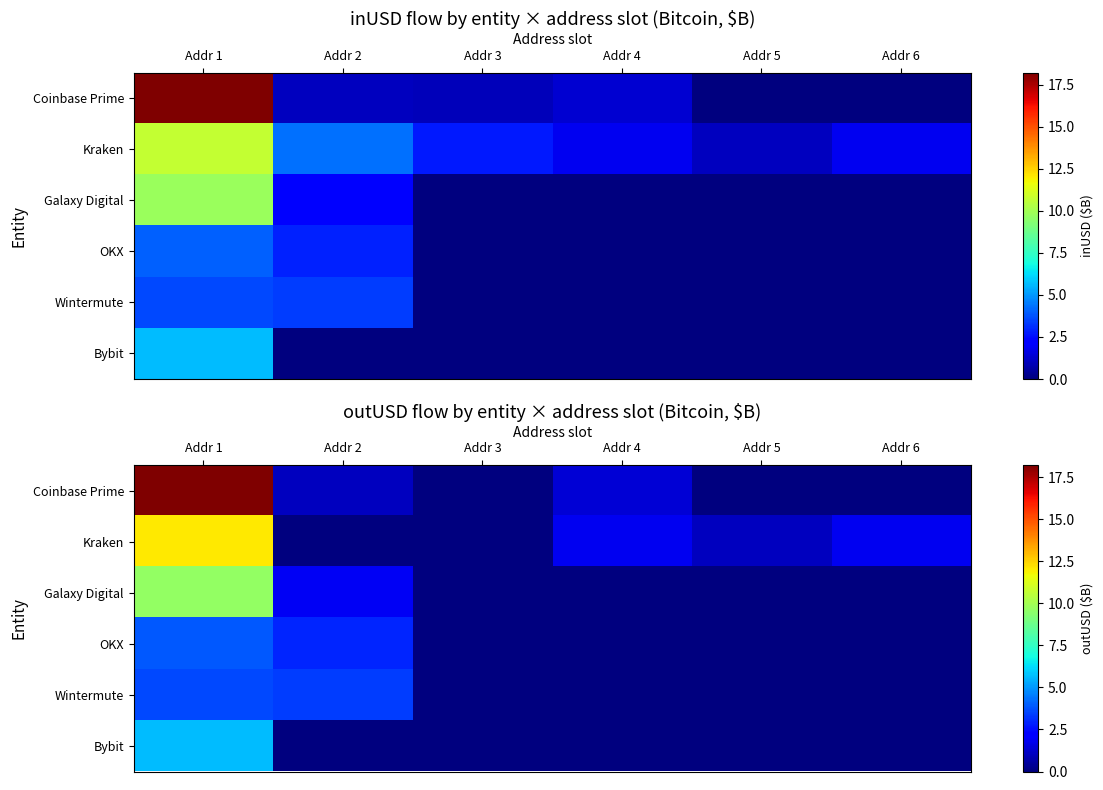

Rank the series by their maximum value, from highest to lowest.

Coinbase Prime, Kraken, Galaxy Digital, Bybit, OKX, Wintermute